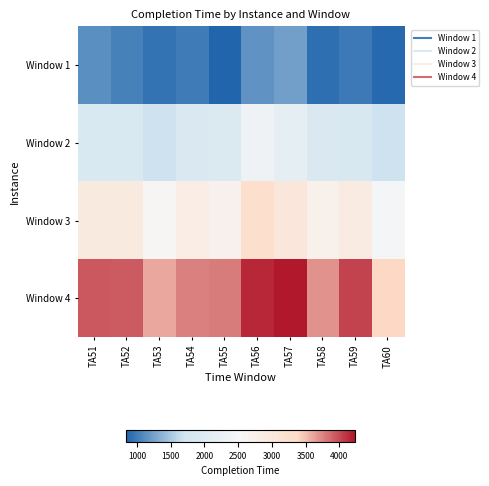

What is the minimum value shown in the chart?

846